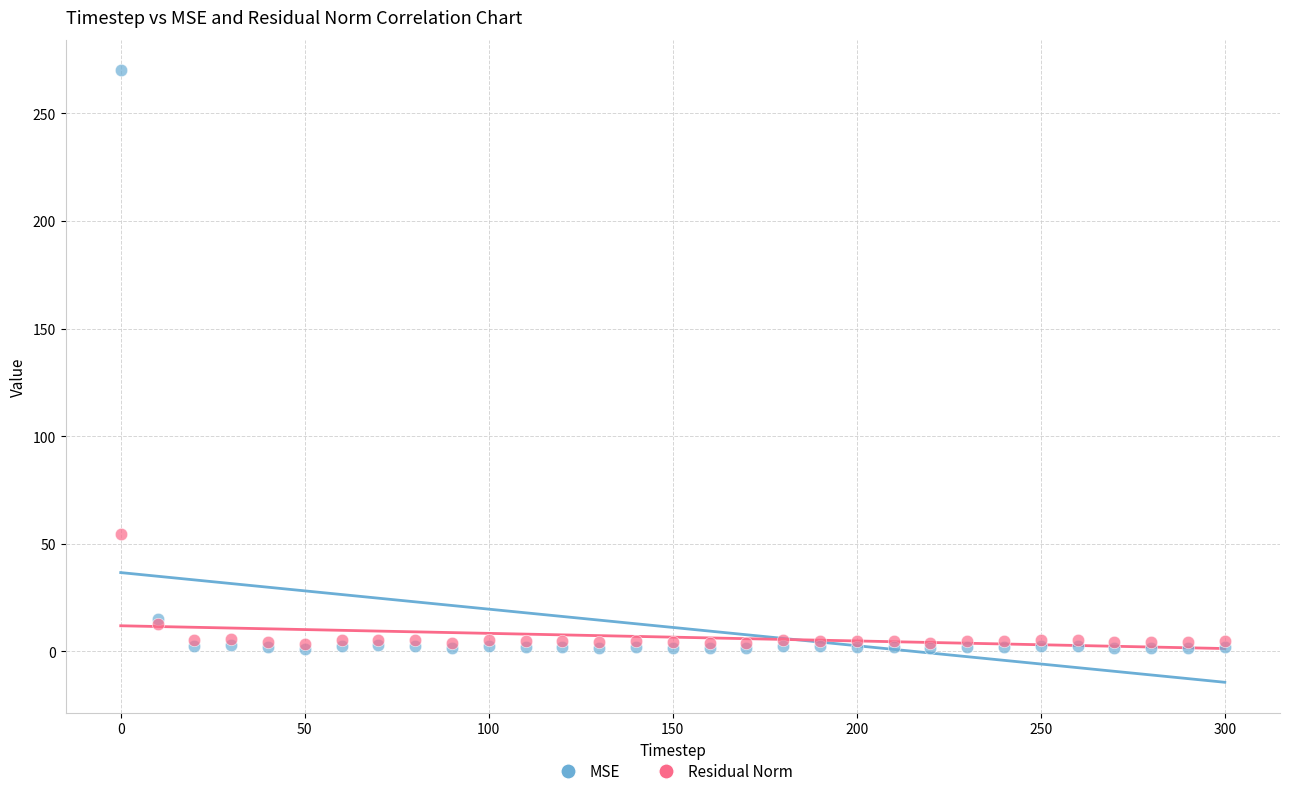

In the MSE series, what Y value is closest to 135?

15.0